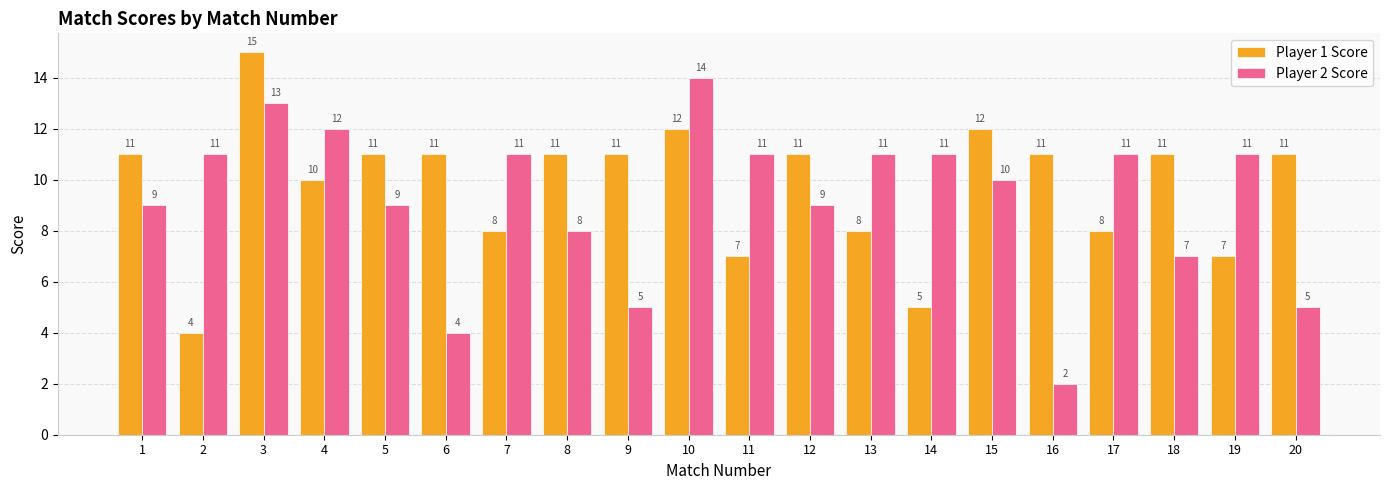

How many bars are there in total?

40